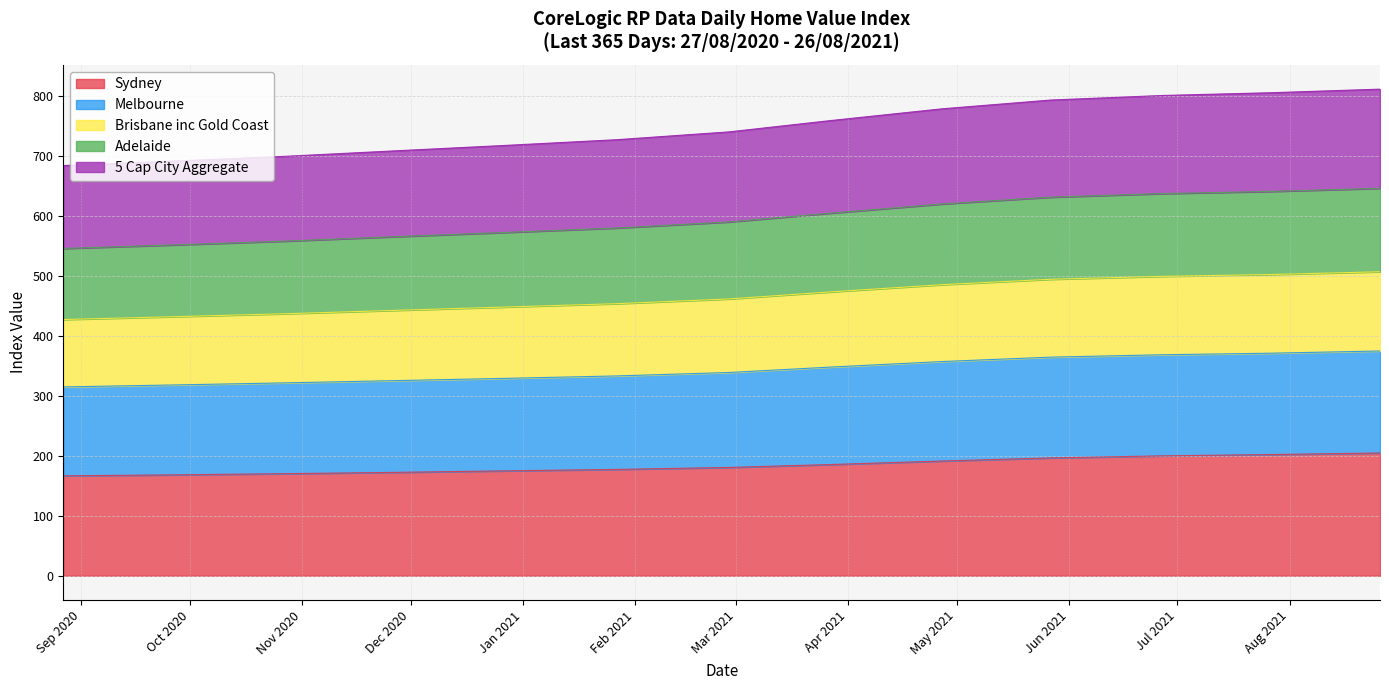

What is the greatest value displayed?

810.9